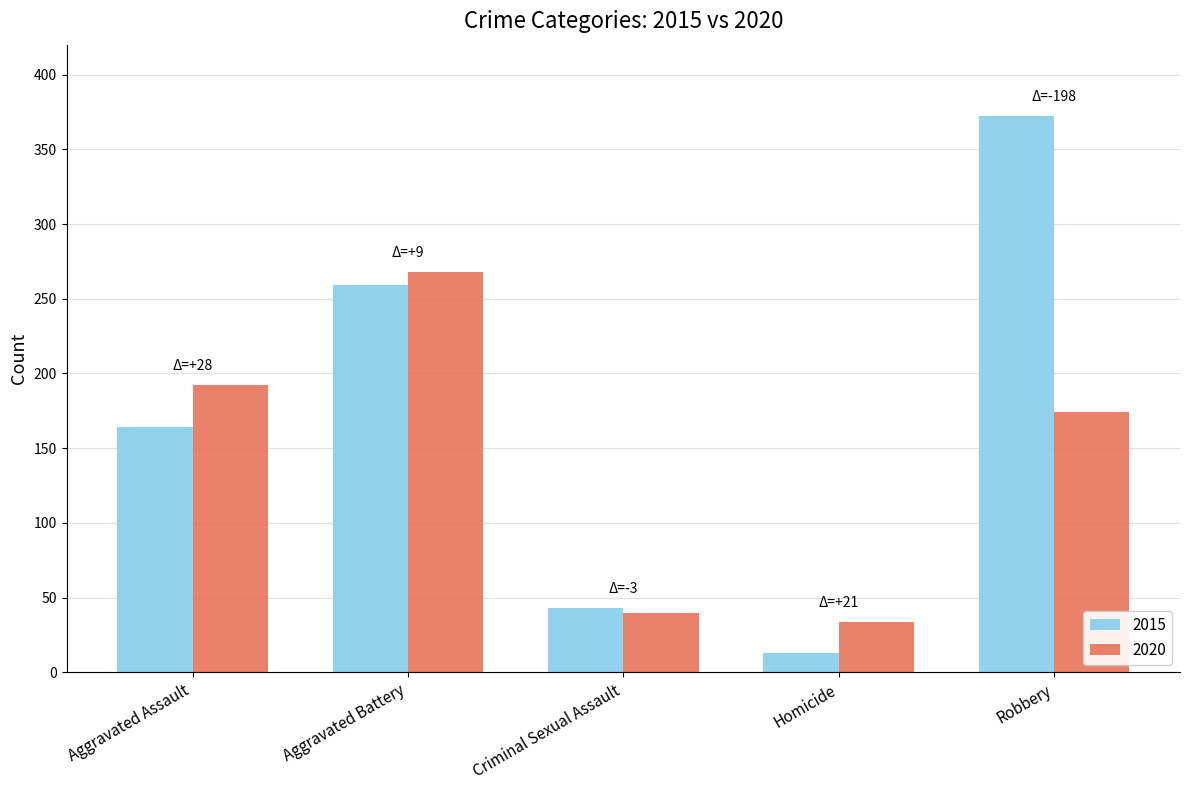

Which category has the lowest value across all series?

Homicide